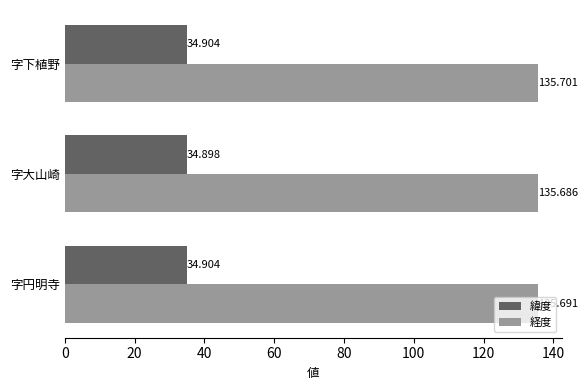

What is the smallest value displayed?

34.9